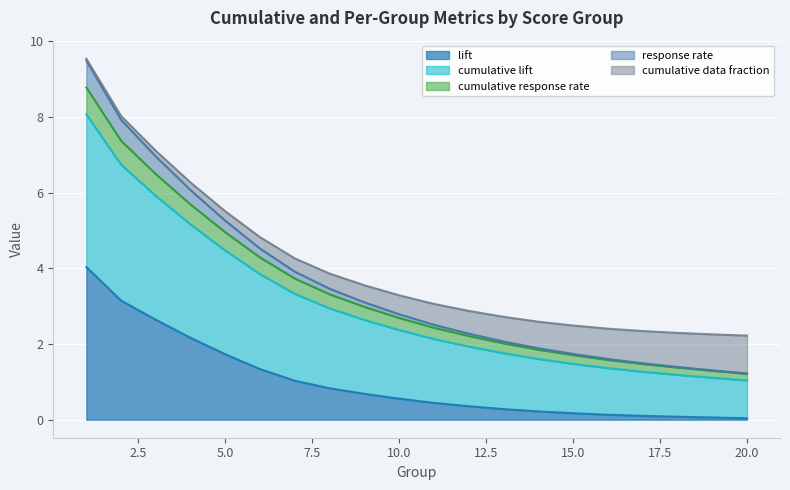

What are all the series names shown in the legend?

lift, cumulative lift, cumulative response rate, response rate, cumulative data fraction